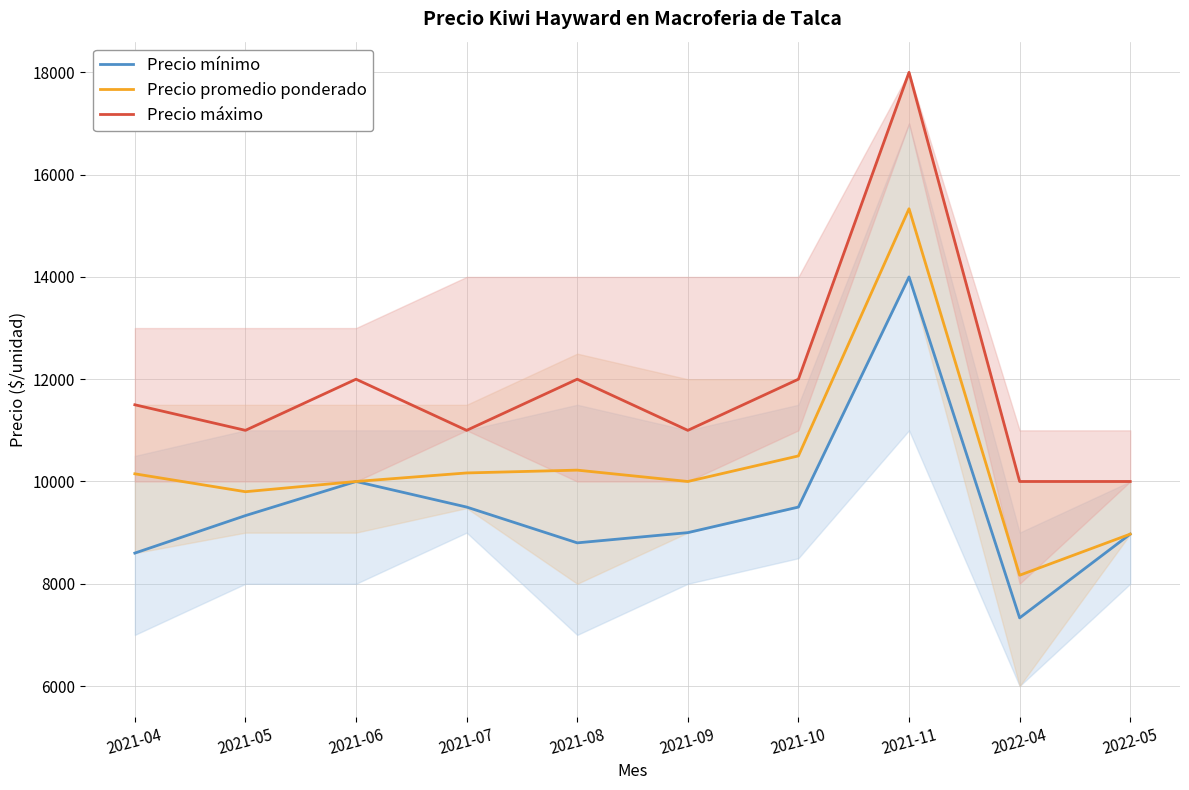

What is the difference between the highest and lowest values at 2021-07?

1500